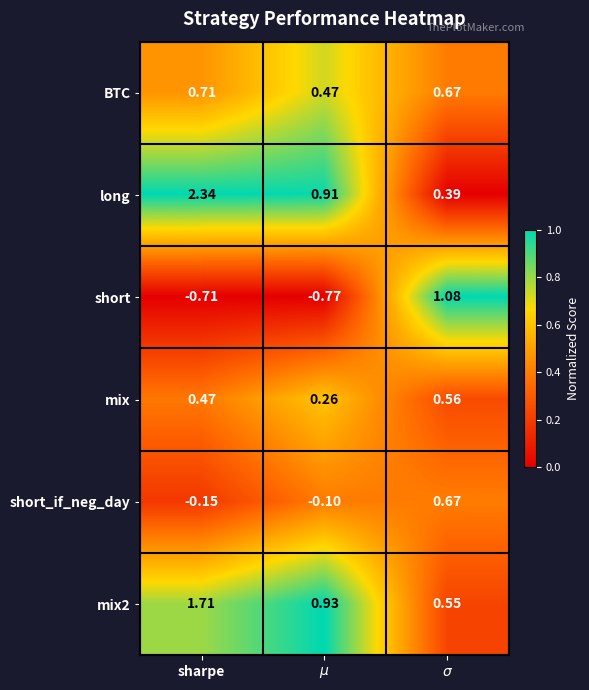

Between $\mu$ and $\sigma$, which series saw the biggest shift?

short